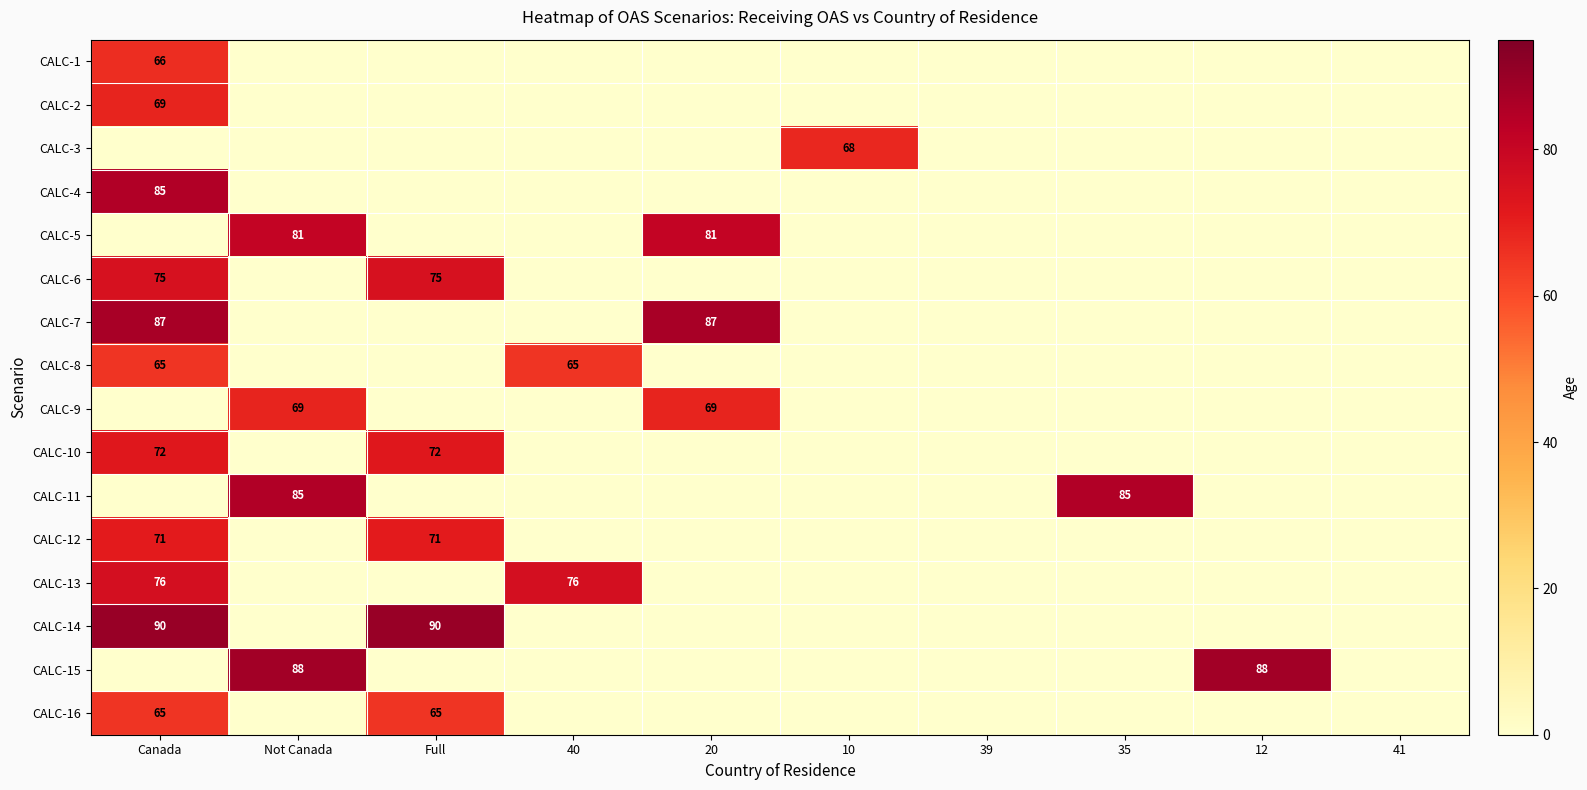

The value of CALC-11 at 35 is 85. True or false?

True